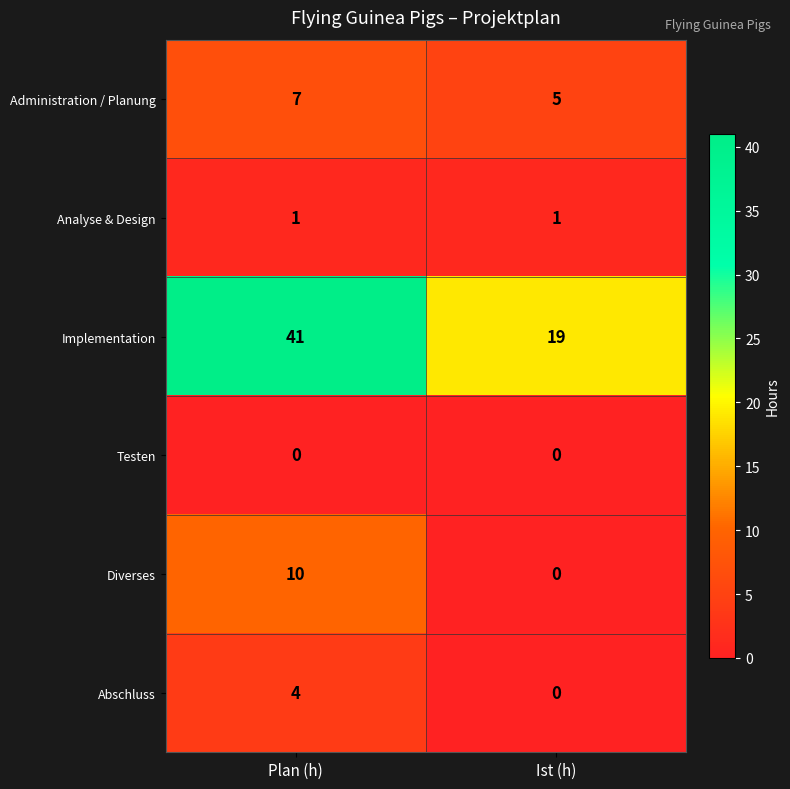

Which category has the highest value in the Abschluss series?

Plan (h)